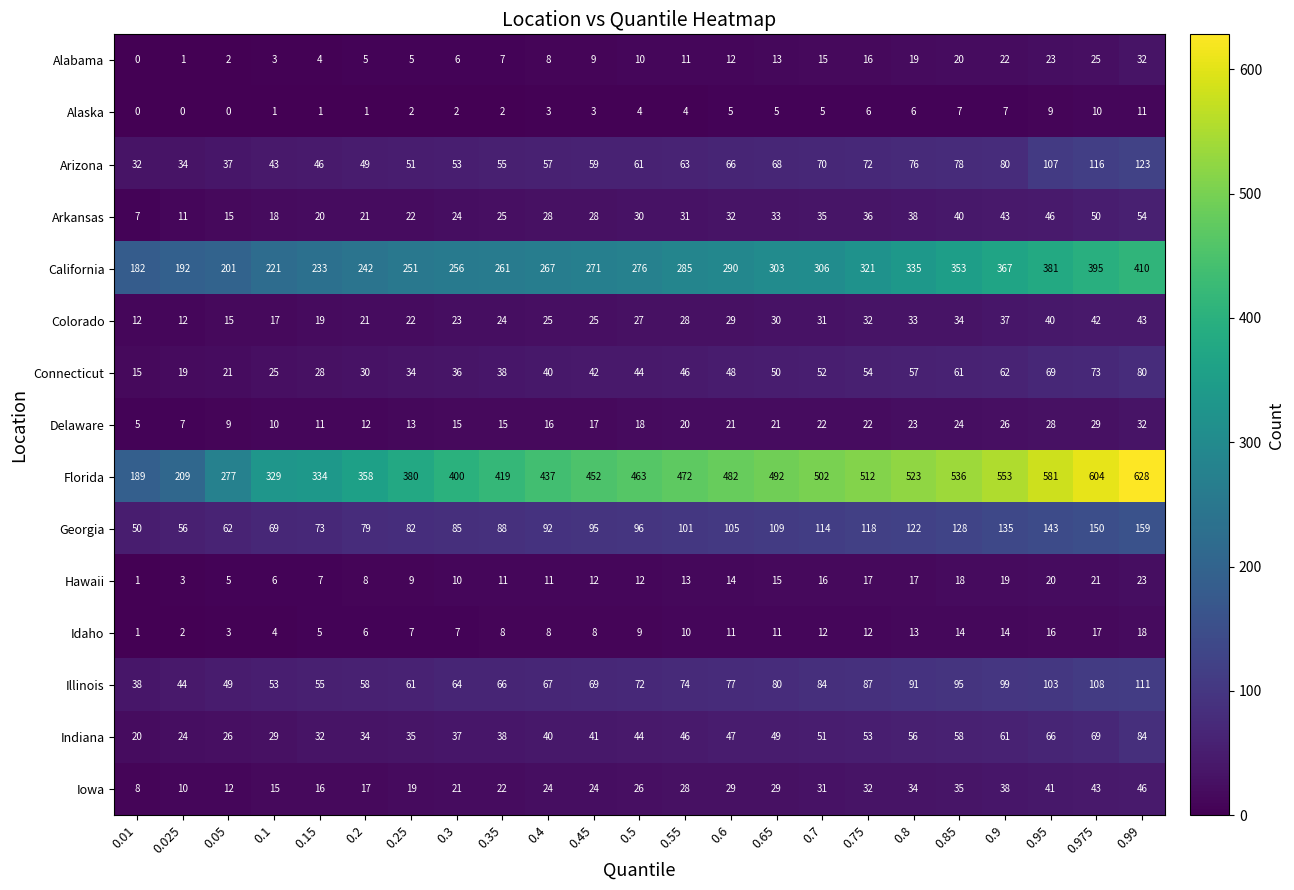

Where is California nearest to the value 296?

0.6